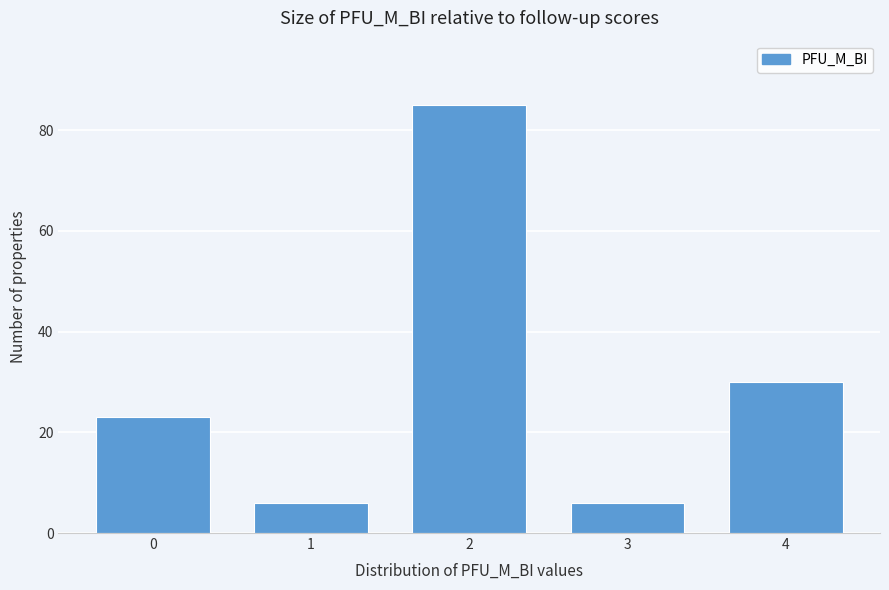

Reading right to left, what are all the values shown in this chart?

30	6	85	6	23